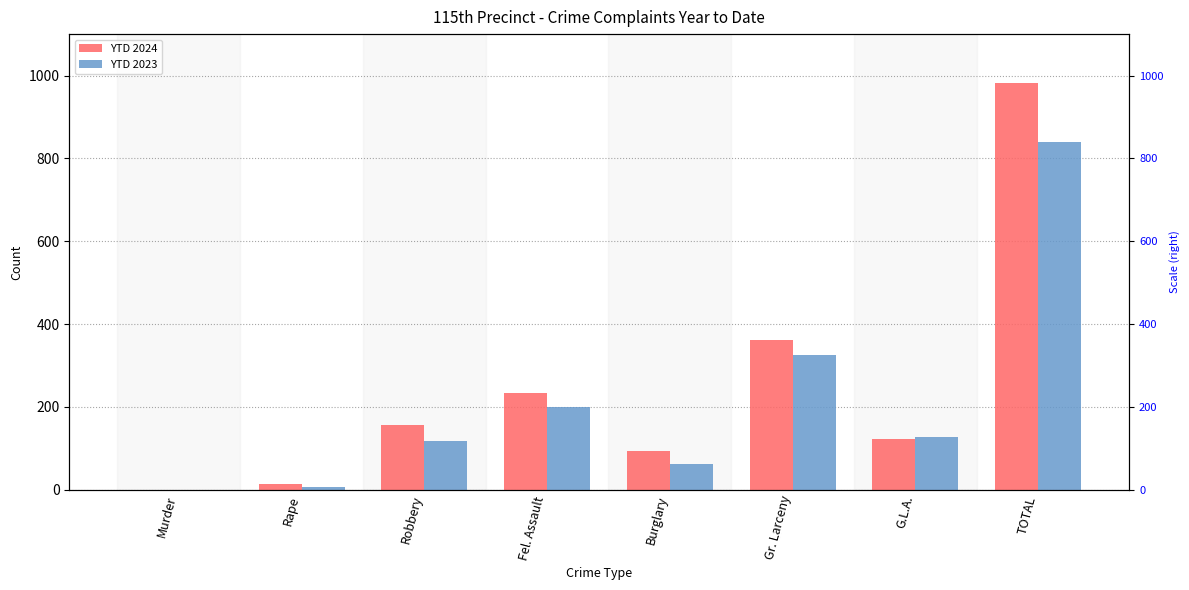

Reading right to left, what are all the values shown in this chart?

YTD 2024: TOTAL=982	G.L.A.=123	Gr. Larceny=362	Burglary=94	Fel. Assault=233	Robbery=157	Rape=13	Murder=0
YTD 2023: TOTAL=840	G.L.A.=128	Gr. Larceny=325	Burglary=63	Fel. Assault=200	Robbery=117	Rape=7	Murder=0